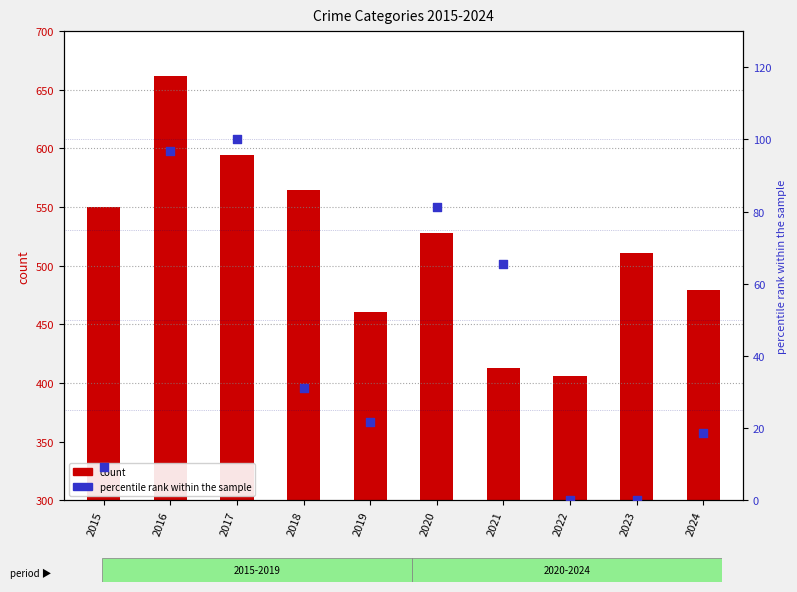

Is the value of percentile rank within the sample at 2019 greater than the value of count at 2019?

No